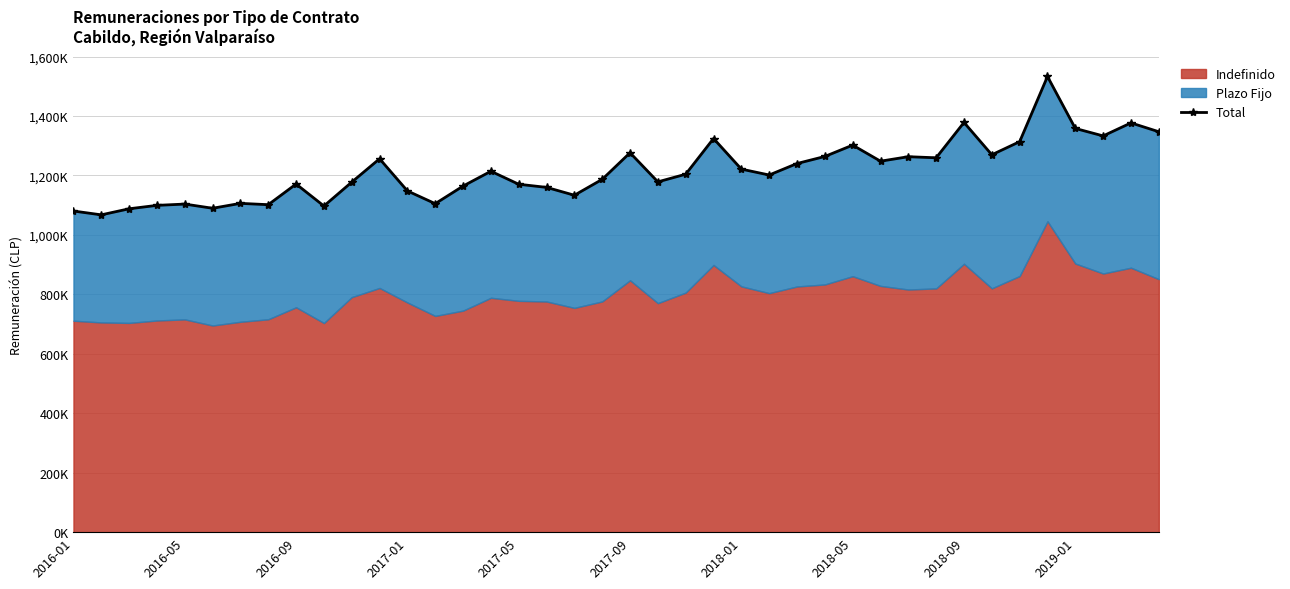

What is the sum of the values at 2018-09 and 18?

2304593